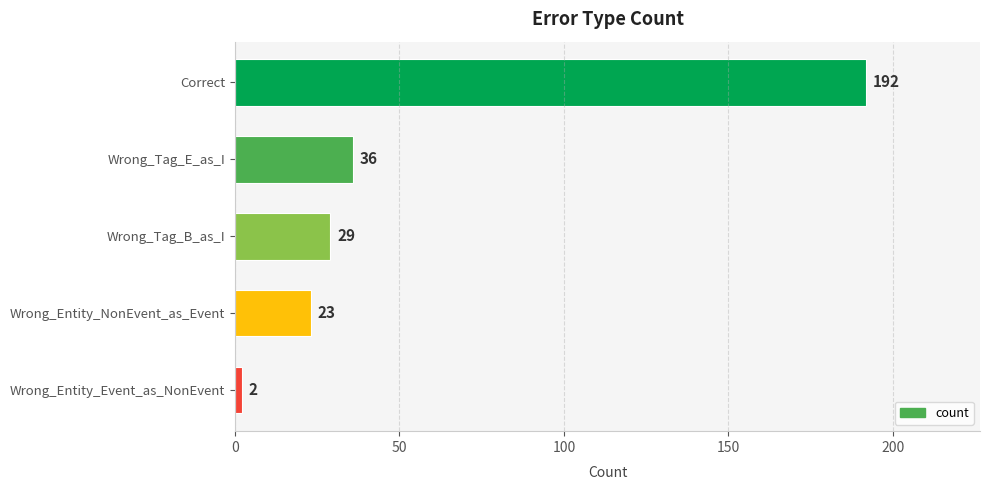

Rank the categories by value from lowest to highest.

Wrong_Entity_Event_as_NonEvent, Wrong_Entity_NonEvent_as_Event, Wrong_Tag_B_as_I, Wrong_Tag_E_as_I, Correct